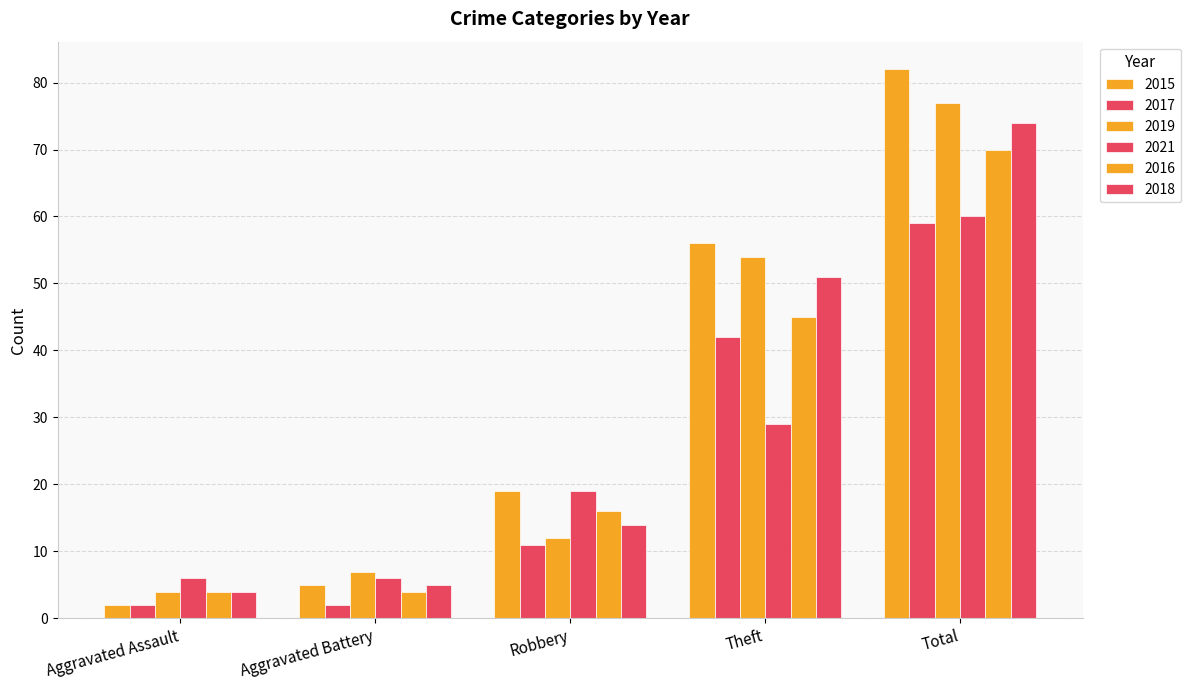

The 2015 series shows 6 at Robbery. True or false?

False